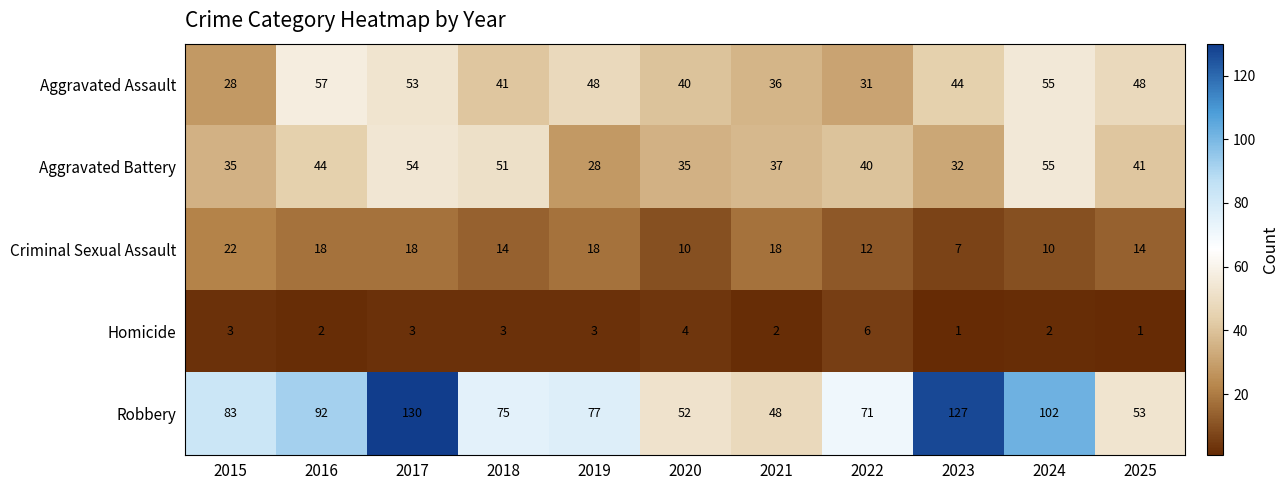

What is the total value across all series at 2019?

174